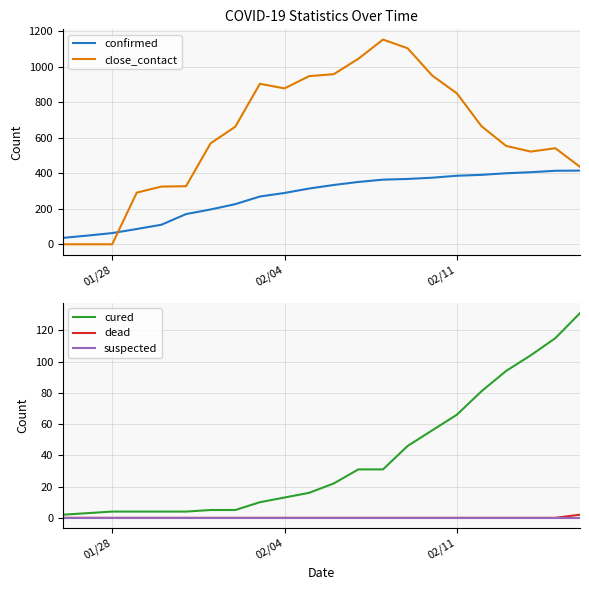

The suspected series shows 0 at 01/28. True or false?

True